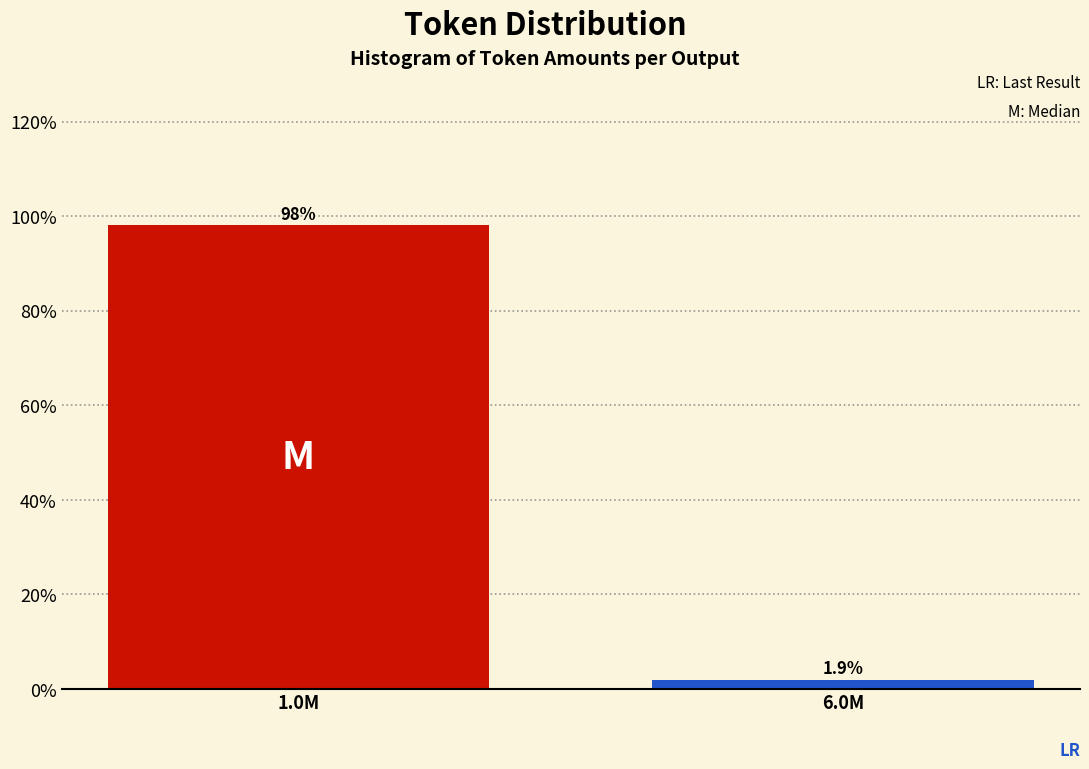

Reading left to right, transcribe all the data shown in this chart.

98.1	1.9